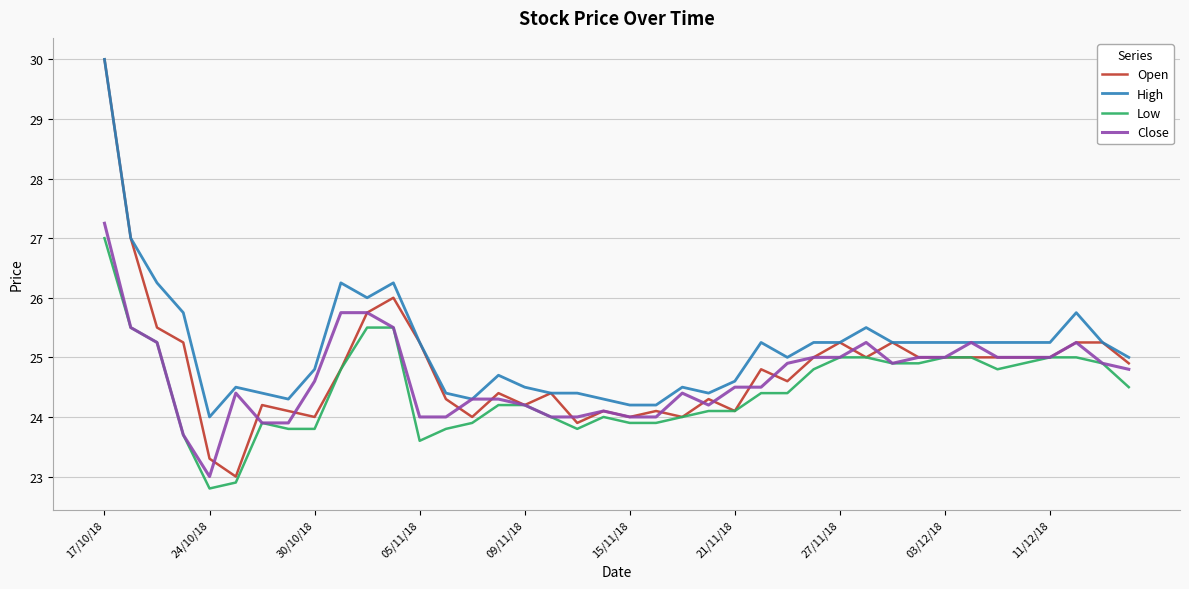

What is the greatest value displayed?

30.0